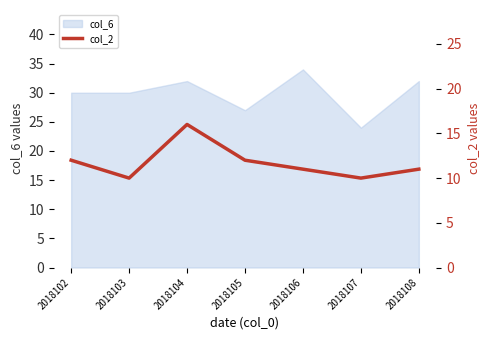

Where does the data first go above 11?

2018102